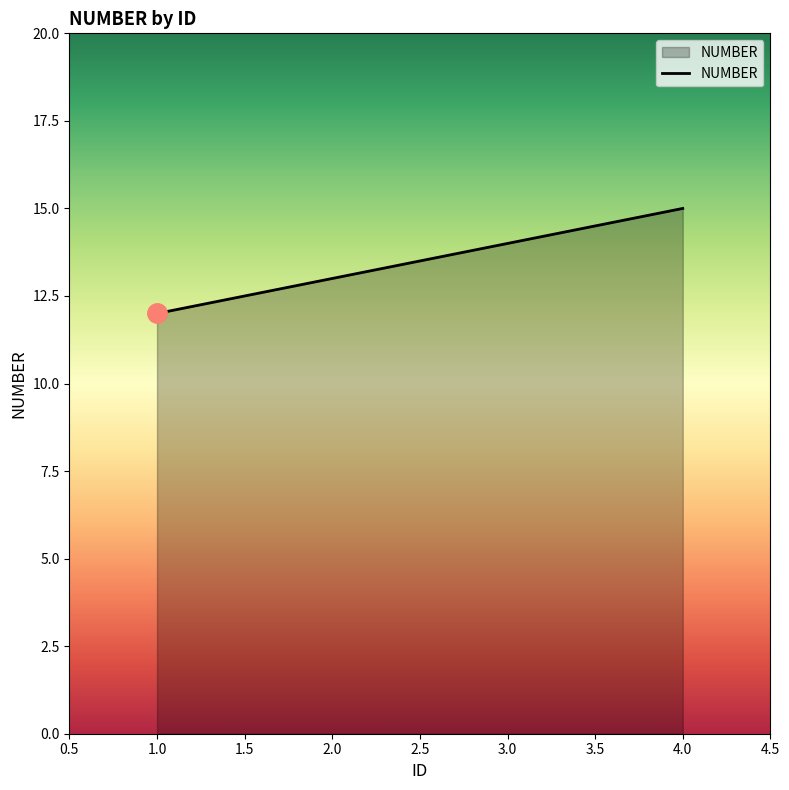

The value at 4.0 is 23. True or false?

False